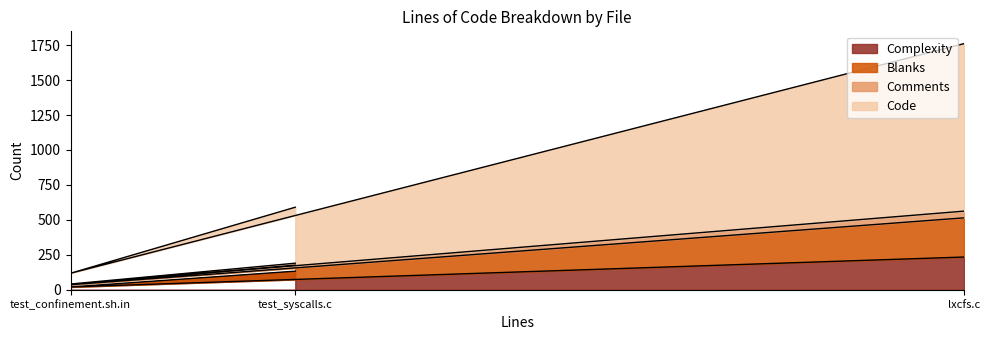

The Blanks series shows 51 at test_confinement.sh.in. True or false?

False